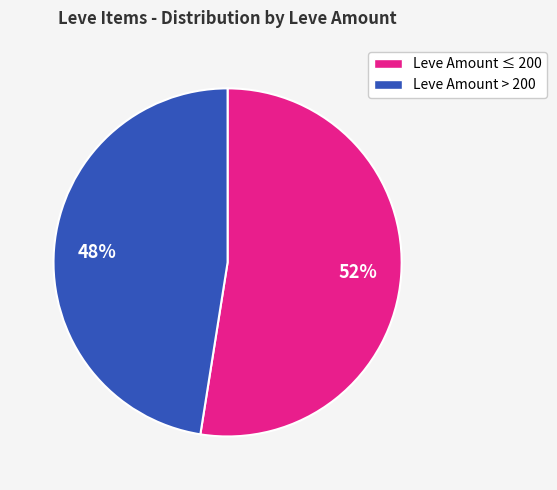

To the nearest percent, what is the average slice percentage?

50%